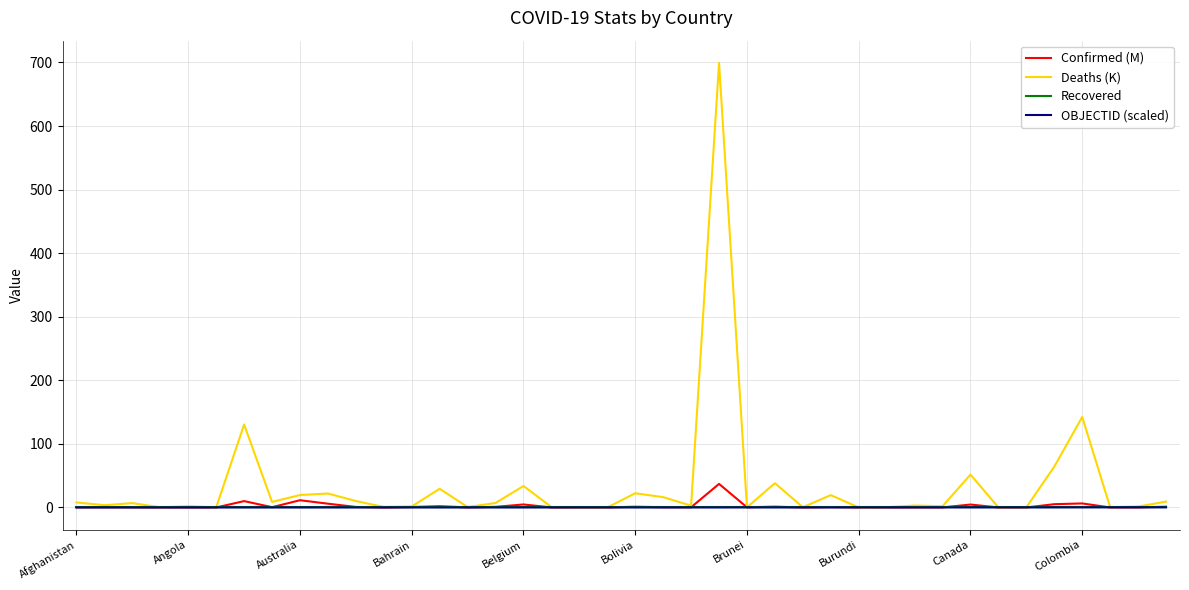

Which series has the largest total across all categories?

Deaths (K)